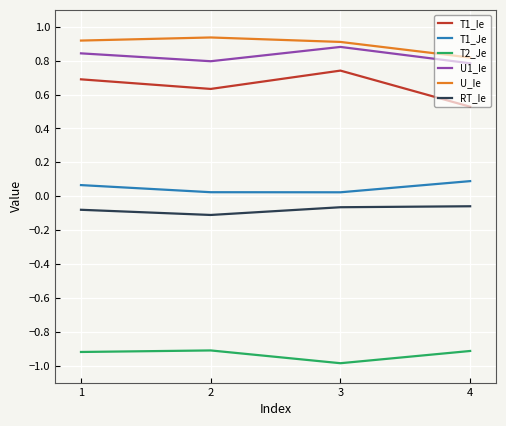

True or false: T1_Je and U_Ie intersect in this chart.

False